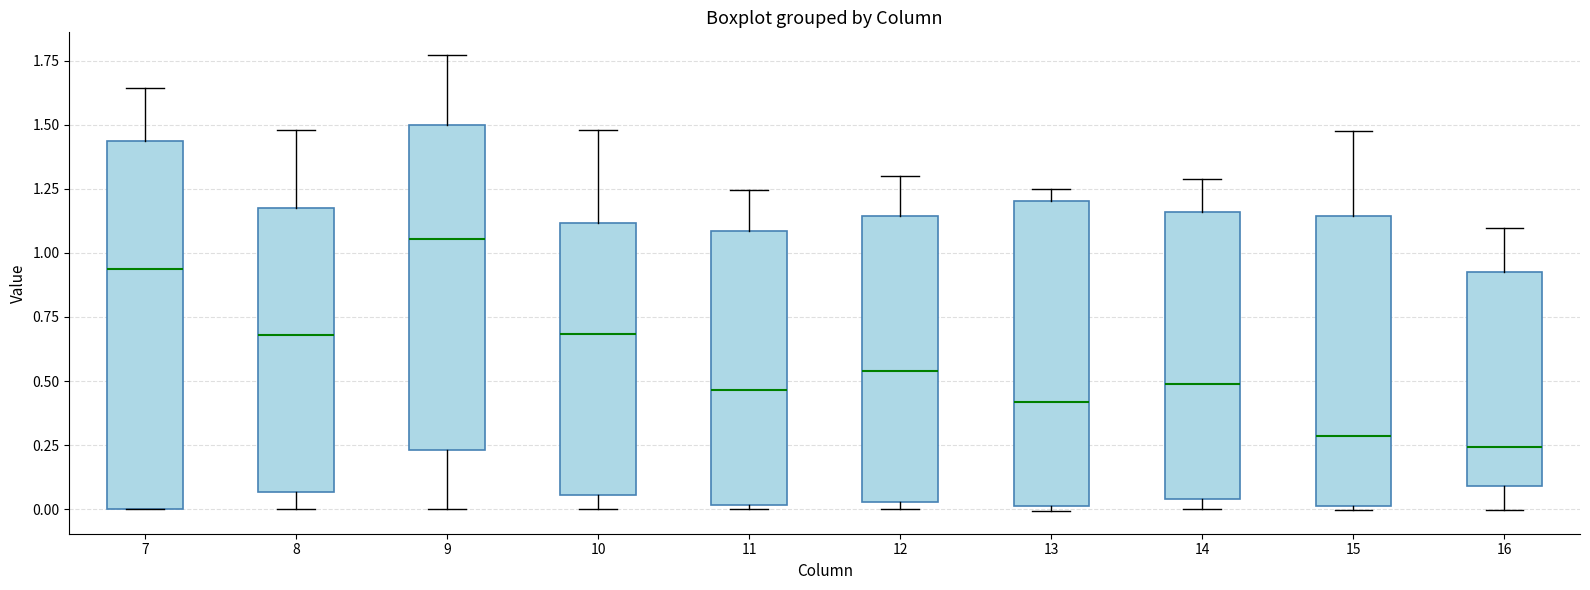

Which box's median line is the highest?

9